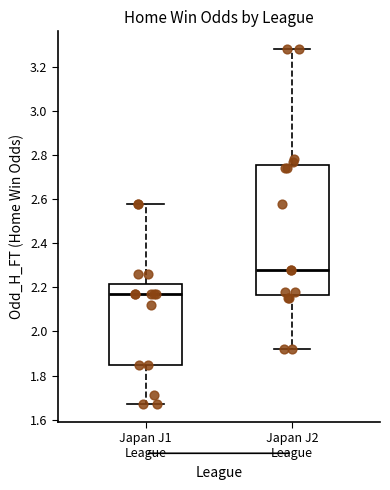

Which box has the highest median line?

Japan J2 League